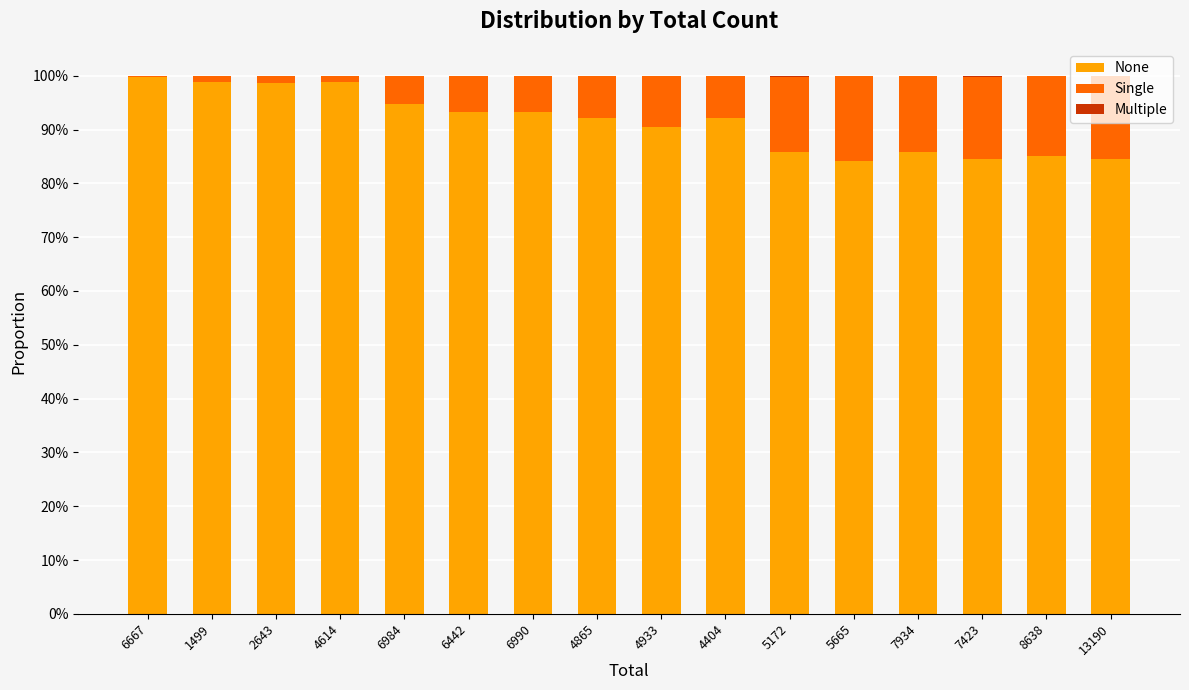

The Multiple series shows 0.0 at 1499. True or false?

True